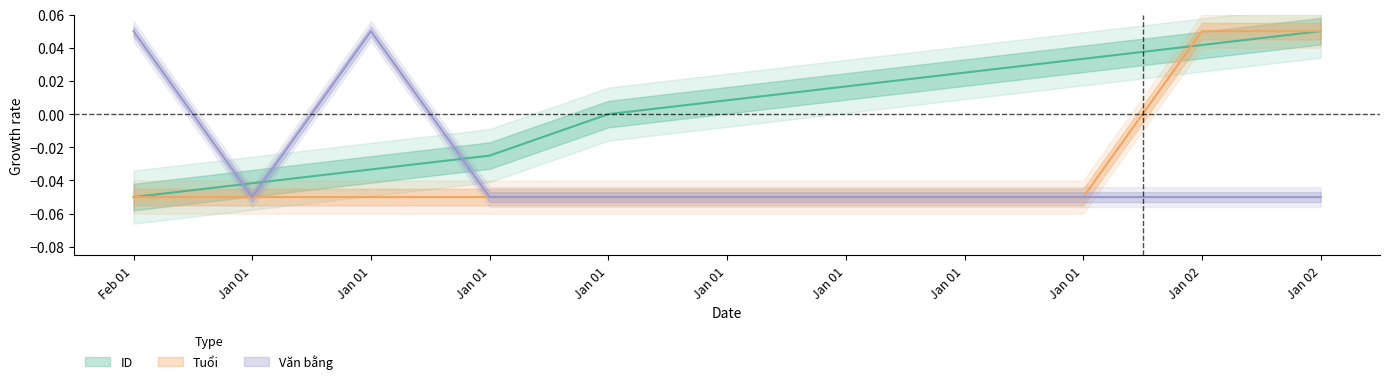

Where does the ID series first go above 0?

Jan 01